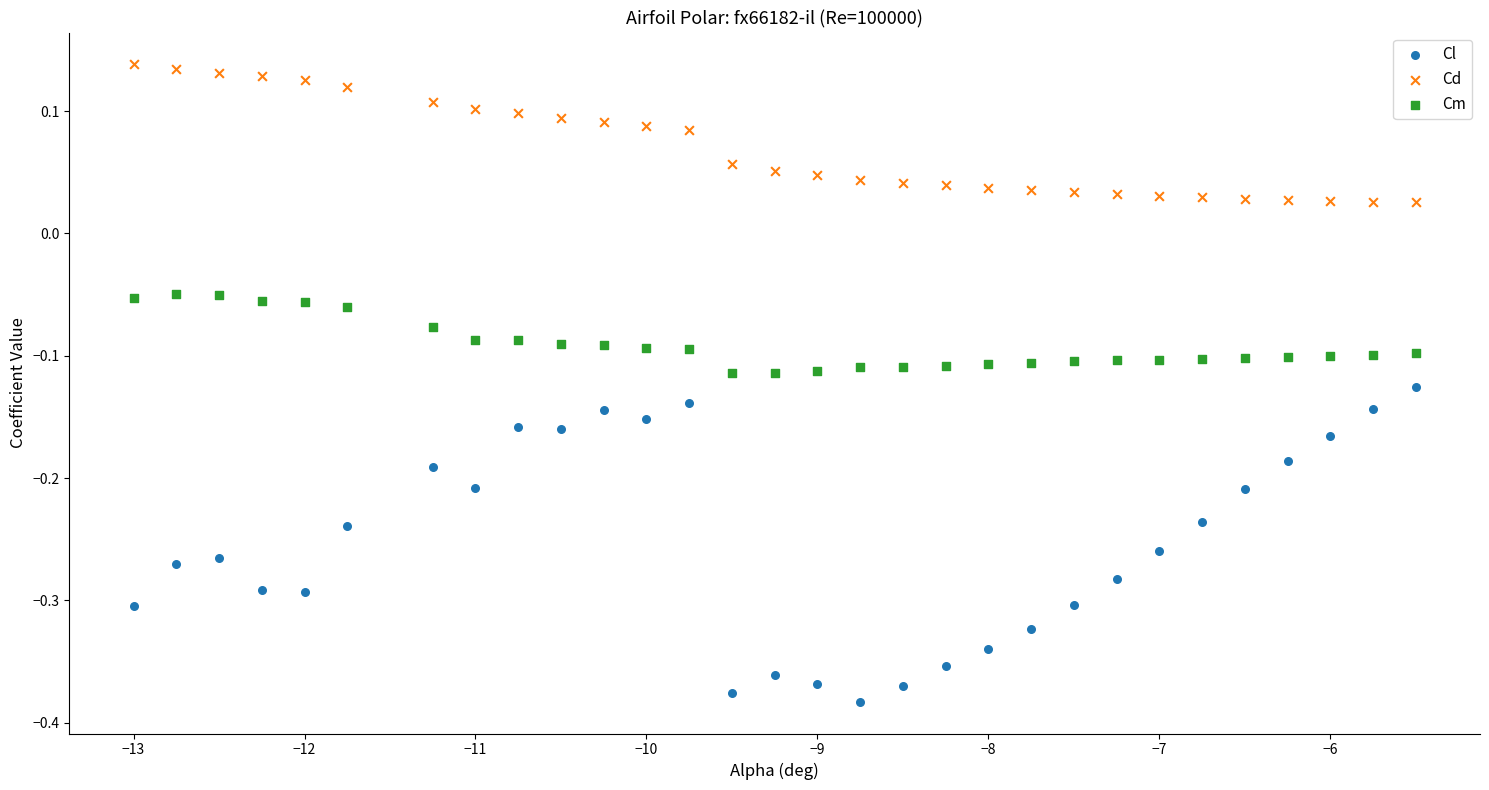

Across all data points, what is the range of X values (max minus min)?

7.5